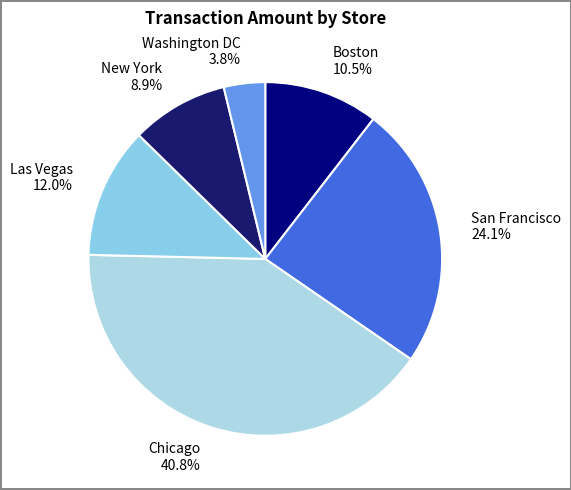

Which category has the smallest portion of the pie?

Washington DC